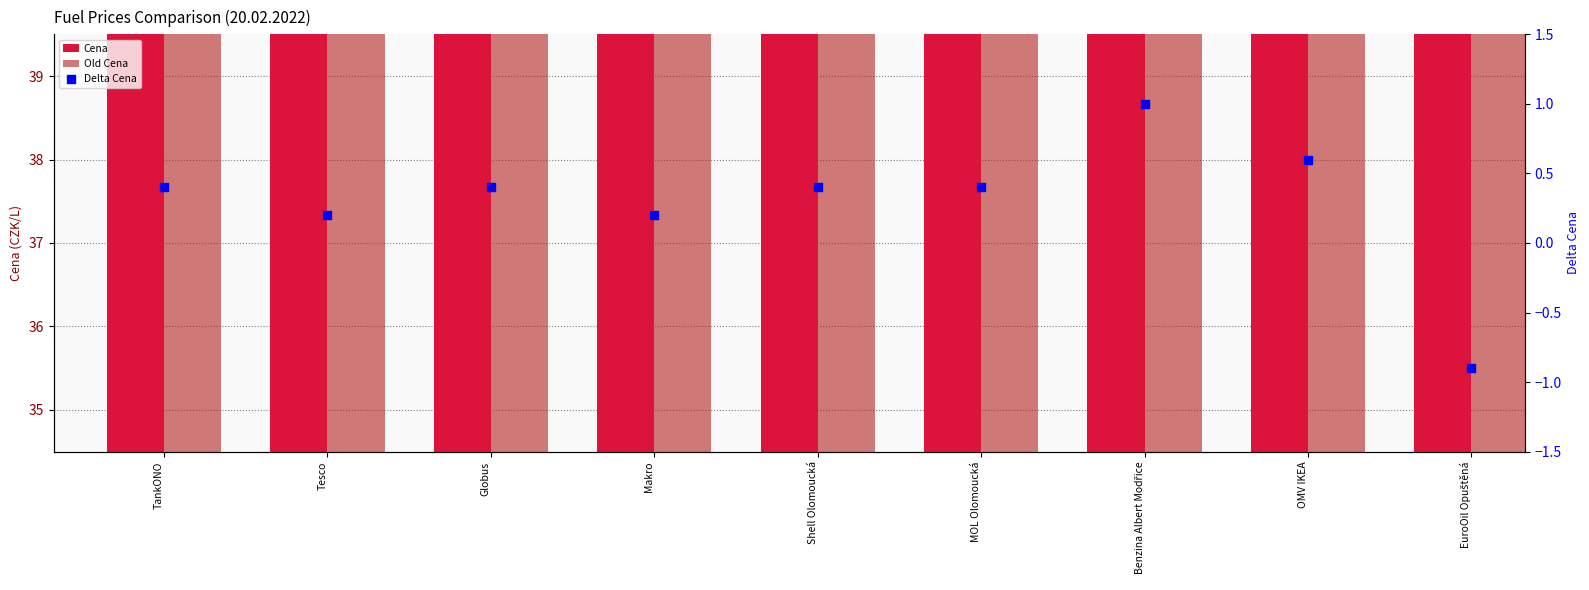

What are all the series names shown in the legend?

Cena, Old Cena, Delta Cena